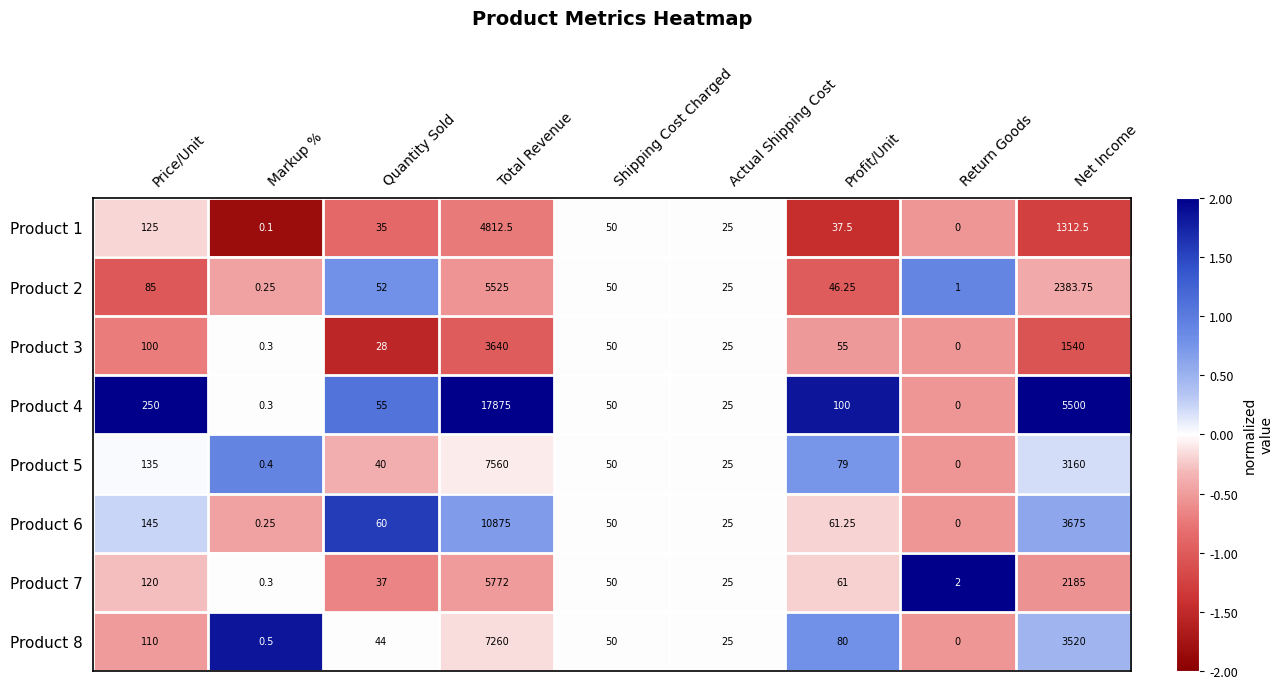

Rank the series by their maximum value, from lowest to highest.

Product 3, Product 1, Product 2, Product 7, Product 8, Product 5, Product 6, Product 4